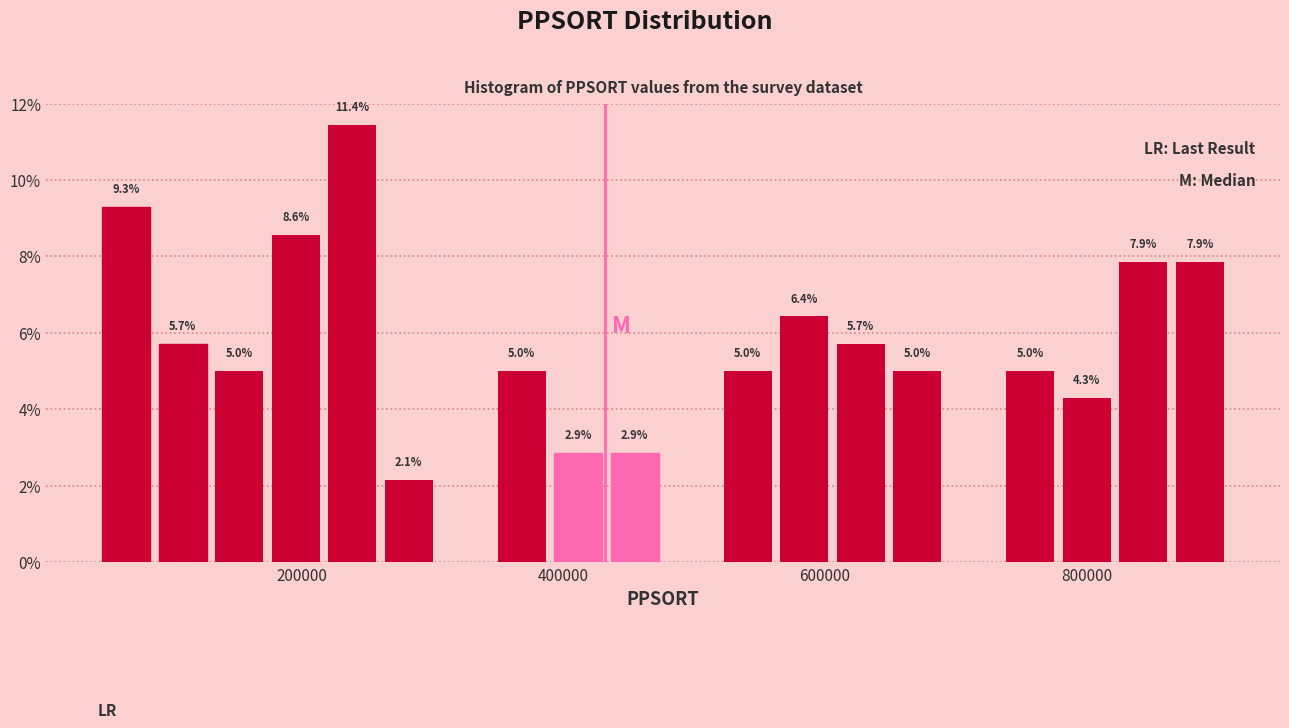

Around what value on the x-axis is the tallest bar? Give the approximate position of its centre, as read against the axis.

240000